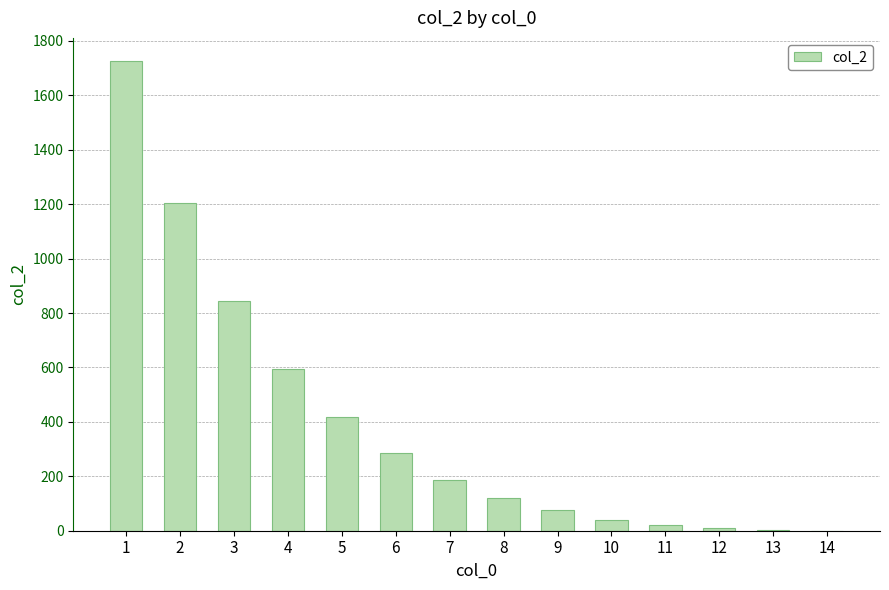

What is the average value?

395